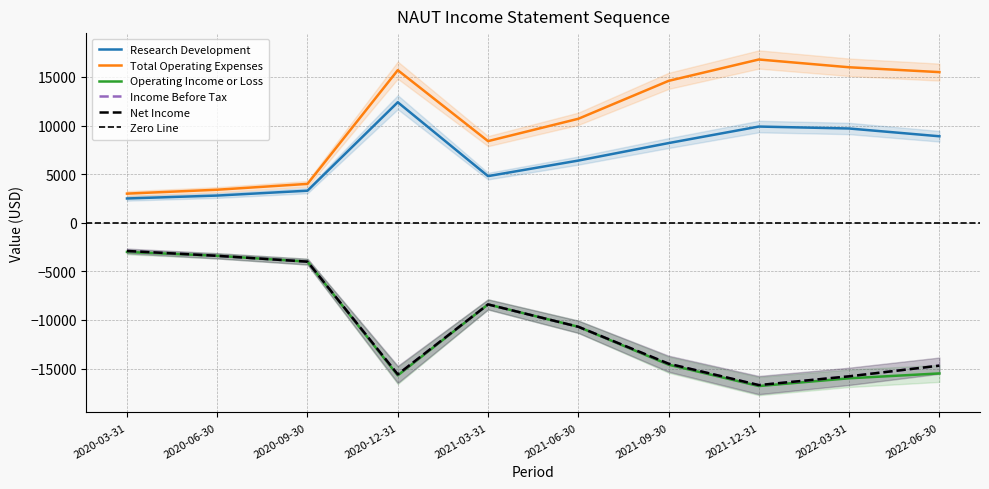

The value of Net Income at 2020-12-31 is -15600. True or false?

True